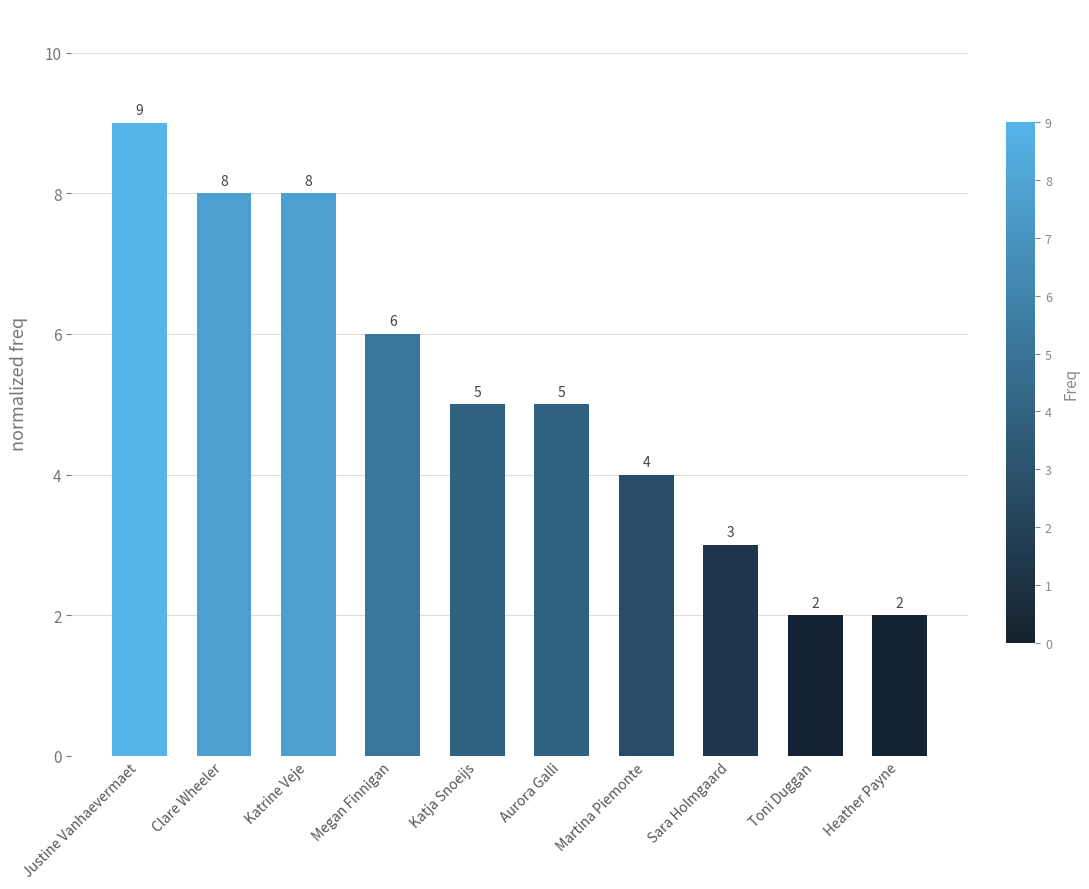

Reading left to right, list all the values displayed in this chart.

Justine Vanhaevermaet=9	Clare Wheeler=8	Katrine Veje=8	Megan Finnigan=6	Katja Snoeijs=5	Aurora Galli=5	Martina Piemonte=4	Sara Holmgaard=3	Toni Duggan=2	Heather Payne=2